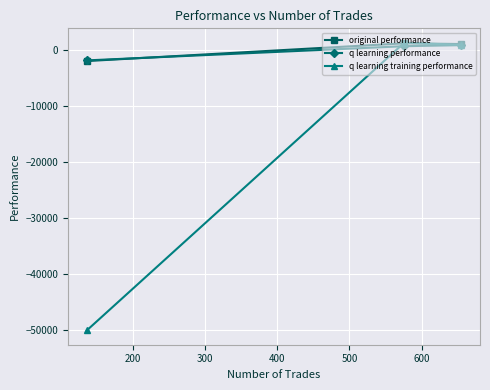

What is the lowest value of the q learning performance series?

-1788.8